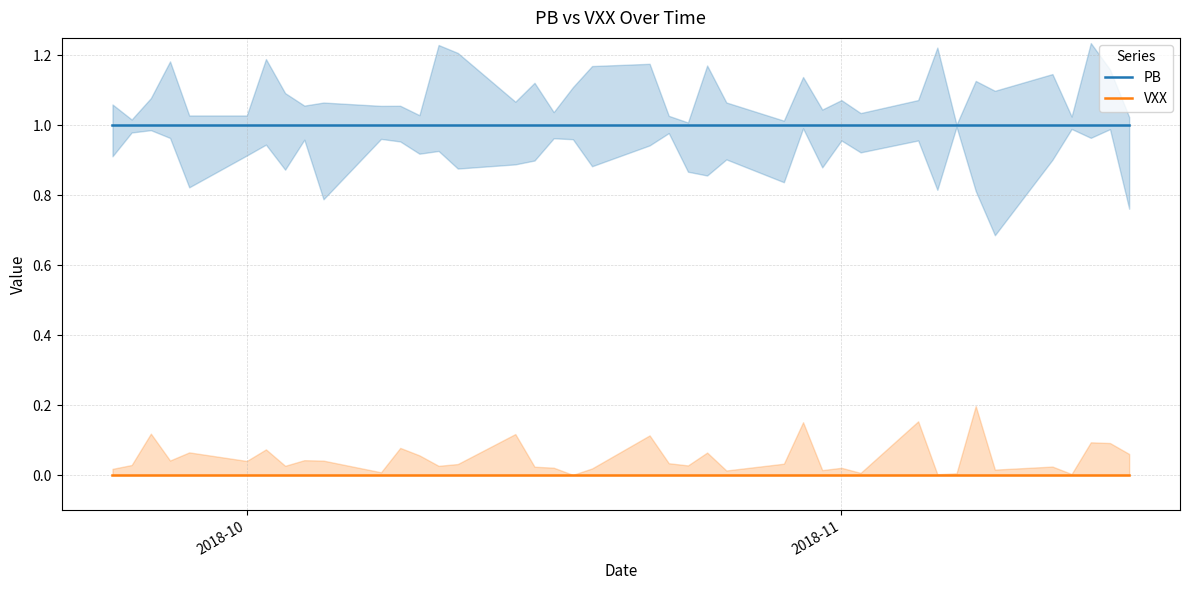

Which category has the highest value across all series?

2018-10